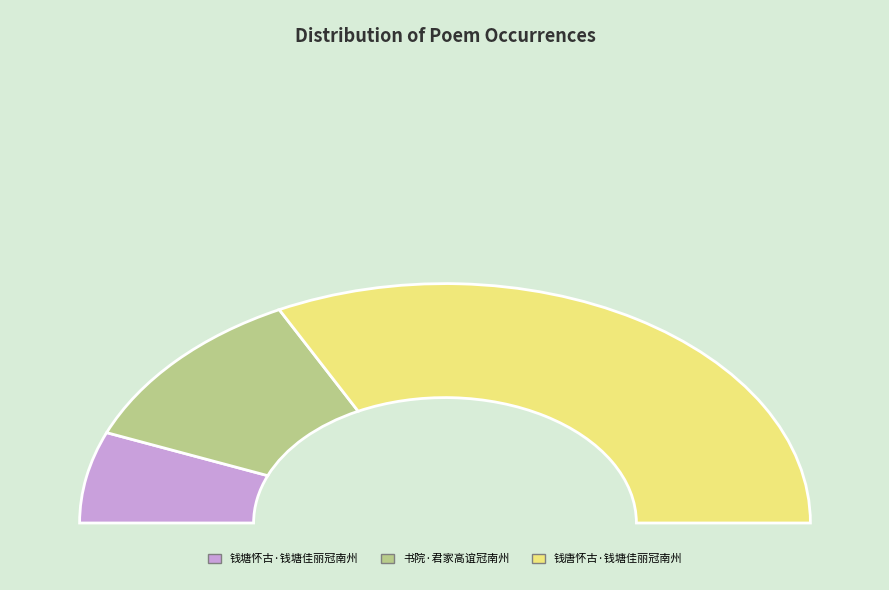

How many slices are in this pie chart?

3